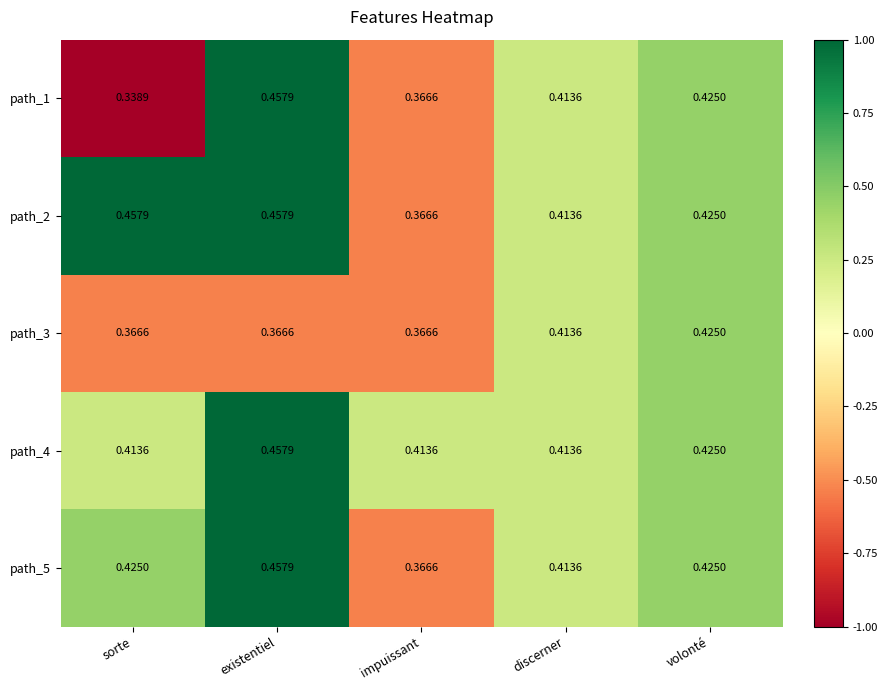

At which category does the chart reach its minimum across all series?

sorte